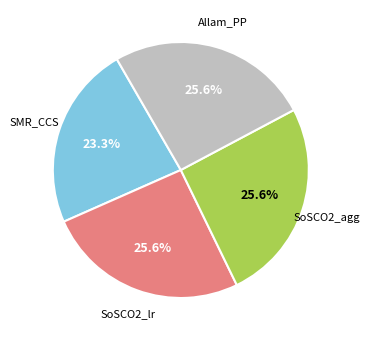

To the nearest percent, what is the difference between the largest and smallest slice percentages?

2%